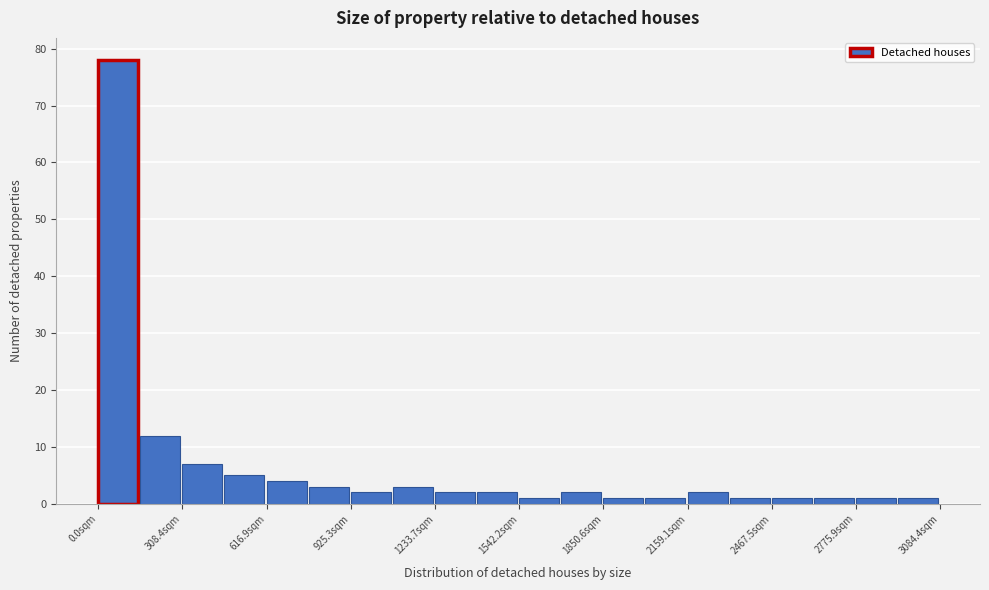

Read against the x-axis, roughly where is the centre of the tallest bar?

50